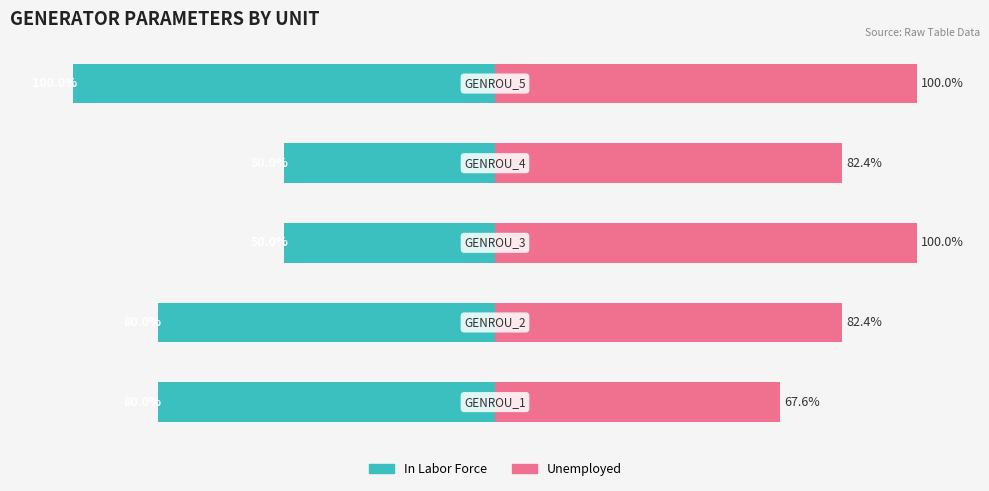

What is the difference between the maximum and minimum values in the In Labor Force series?

50.0